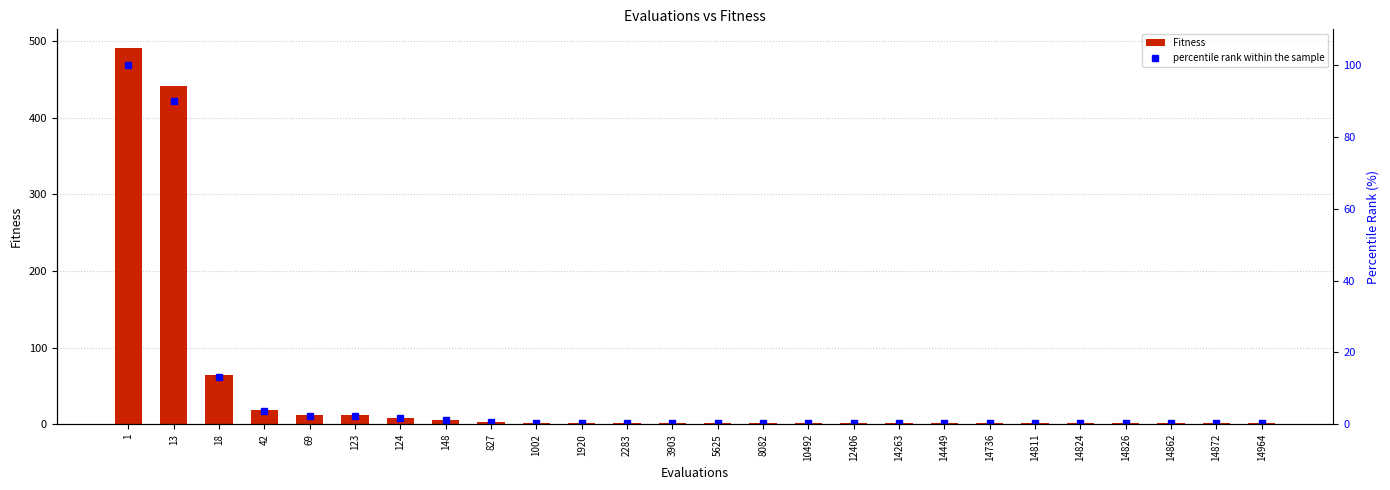

The Fitness series shows 2.0 at 1920. True or false?

True